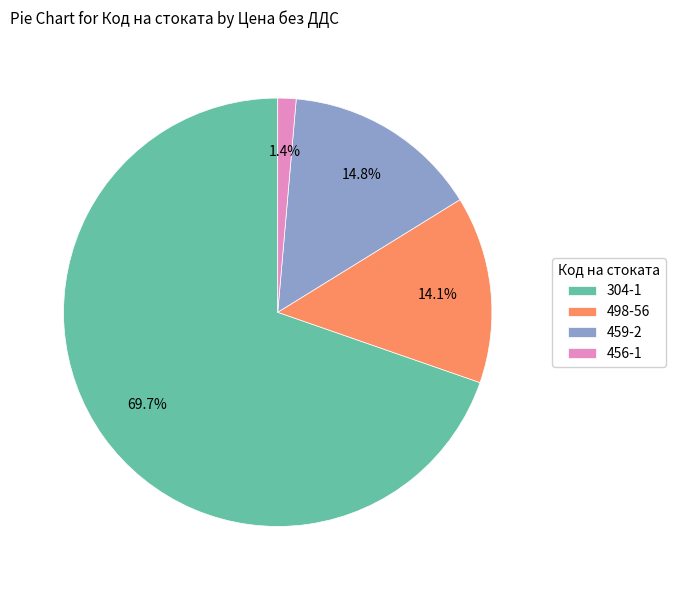

To the nearest percent, what portion does 498-56 represent?

14%